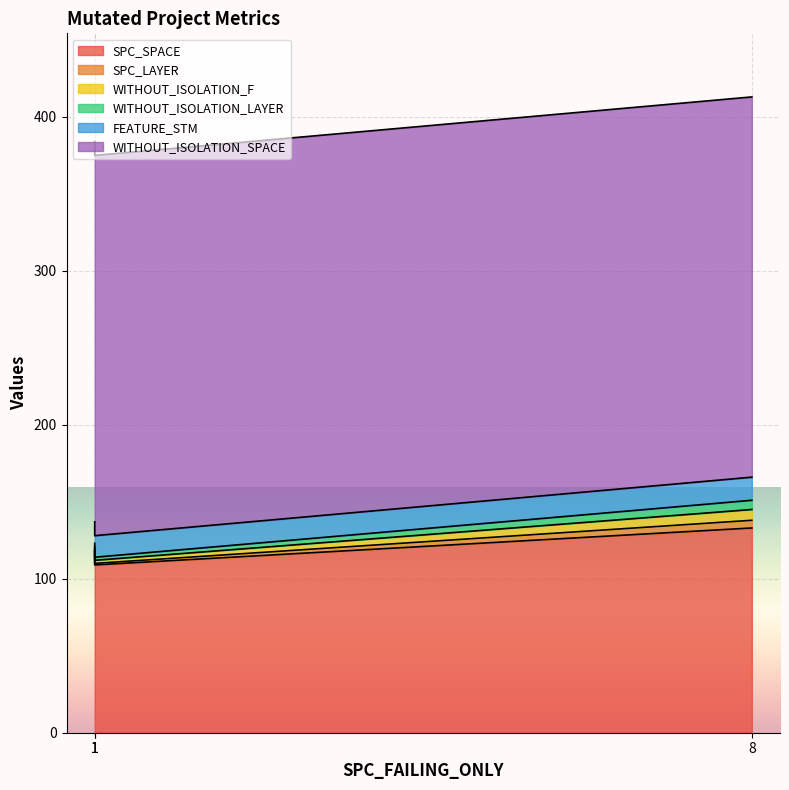

Reading left to right, extract all data points from this chart.

SPC_SPACE: 1=118	1=109	8=133
SPC_LAYER: 1=1	1=1	8=5
WITHOUT_ISOLATION_F: 1=2	1=2	8=7
WITHOUT_ISOLATION_LAYER: 1=2	1=2	8=6
FEATURE_STM: 1=14	1=14	8=15
WITHOUT_ISOLATION_SPACE: 1=247	1=247	8=247